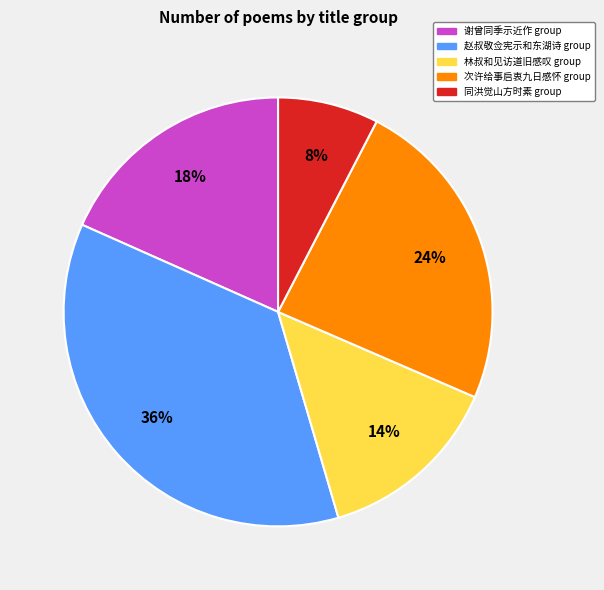

Count the number of slices in the pie.

5